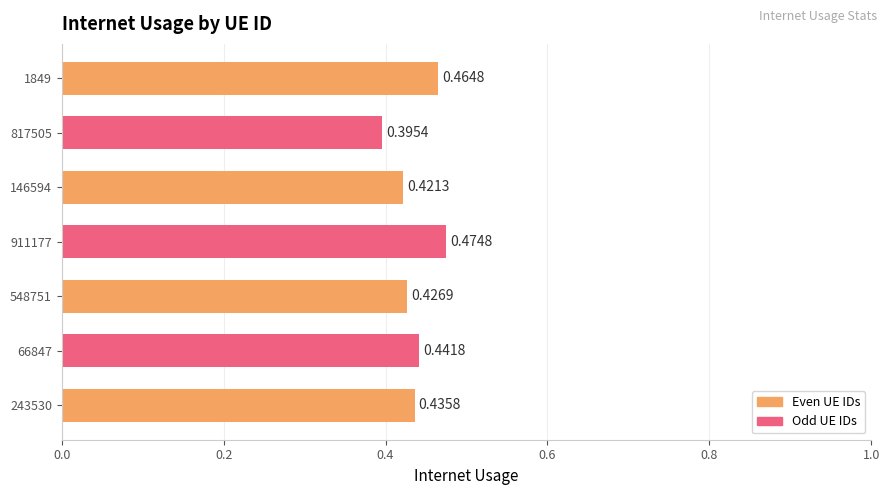

Between 911177 and 66847, which is larger?

911177